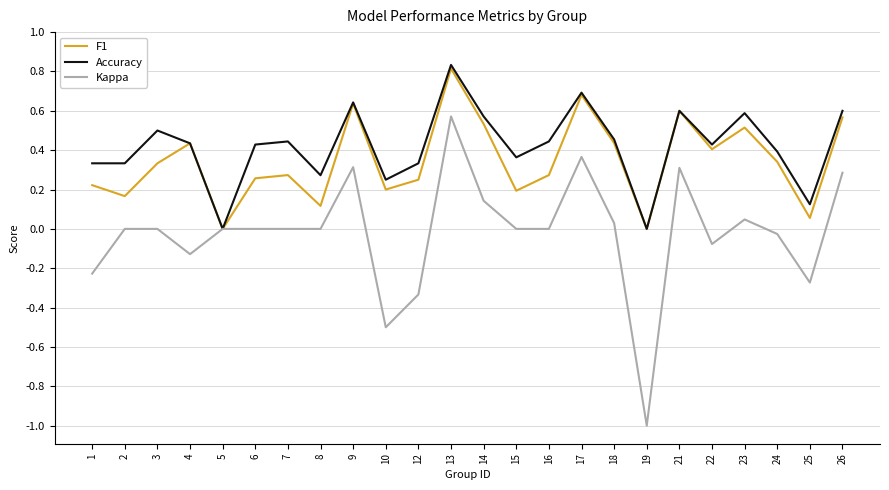

At which category is the sum across all series the highest?

13